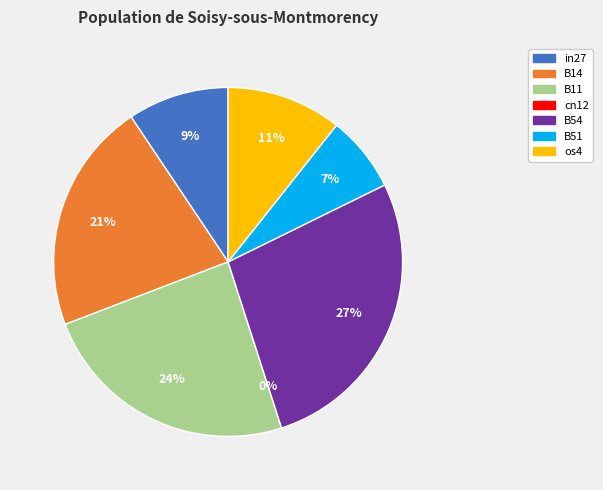

Is B51 the majority of the pie?

No